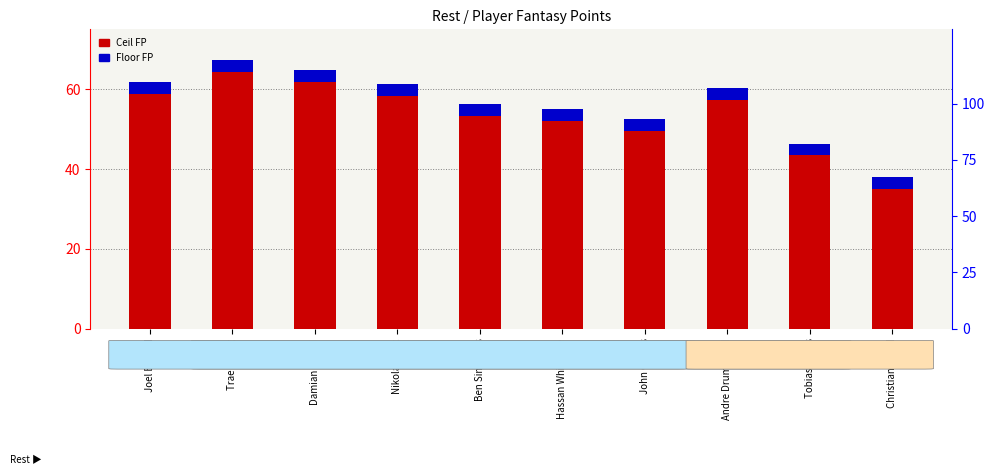

What is the label of the 2nd bar from the right?

Tobias Harris